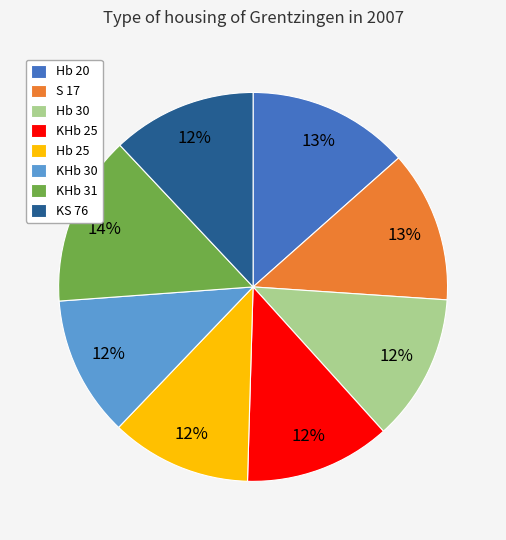

To the nearest percent, what percentage of the pie is Hb 20?

13%